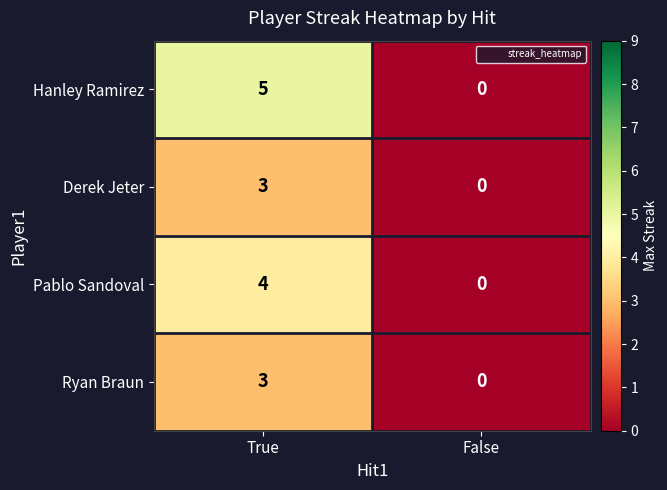

Reading left to right, transcribe all the data shown in this chart.

Hanley Ramirez: True=5	False=0
Derek Jeter: True=3	False=0
Pablo Sandoval: True=4	False=0
Ryan Braun: True=3	False=0